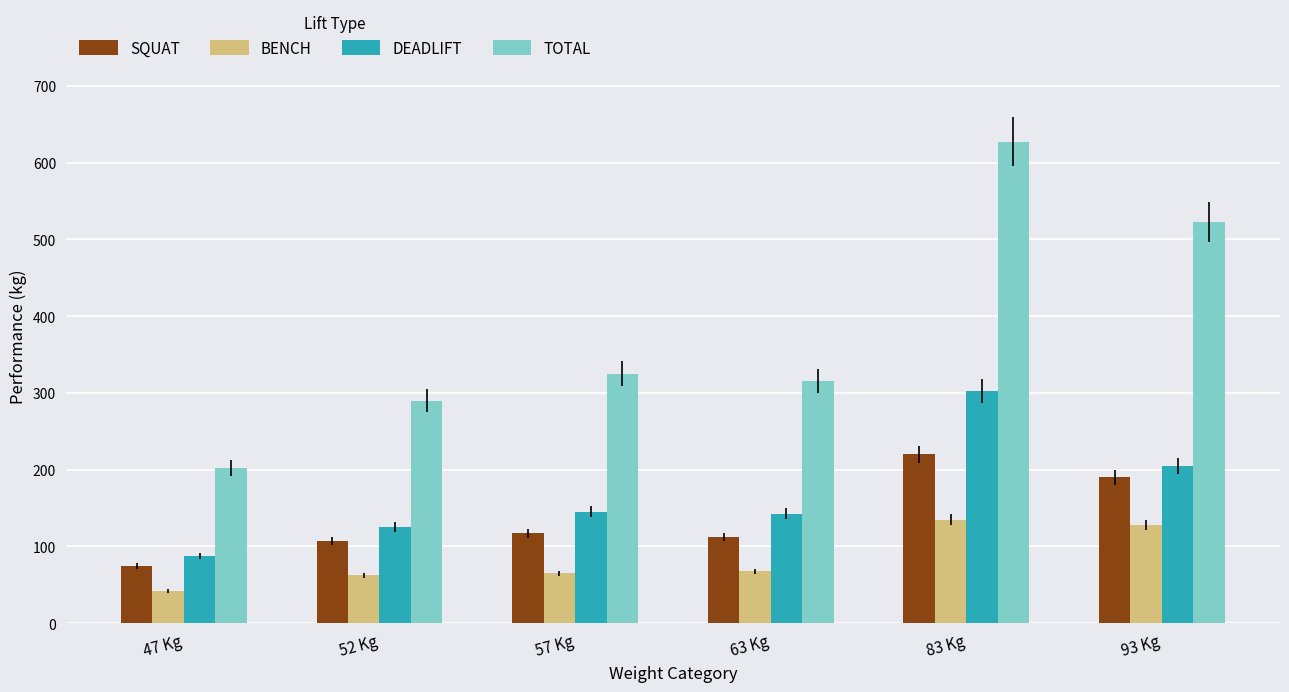

What position from the right is 57 Kg?

4